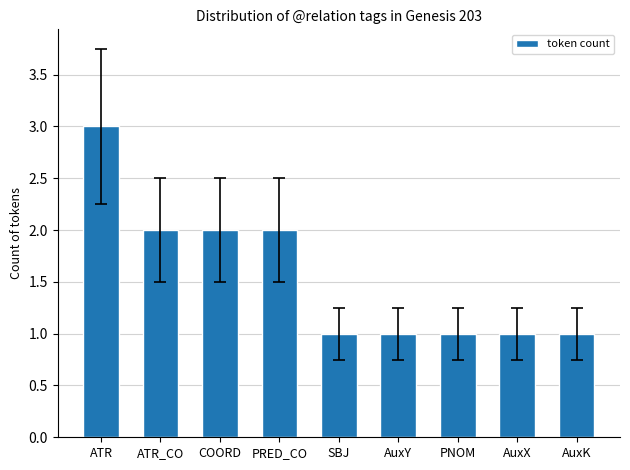

What is the label of the 8th bar from the left?

AuxX